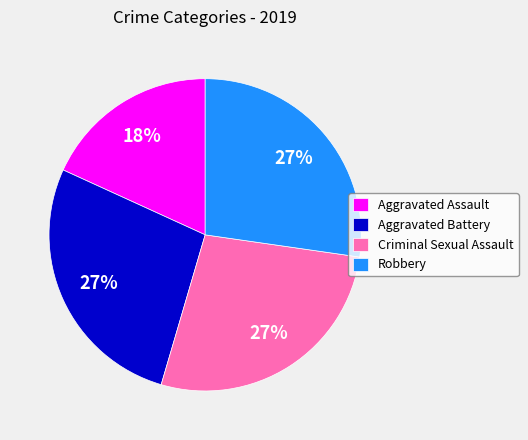

Count the number of slices in the pie.

4